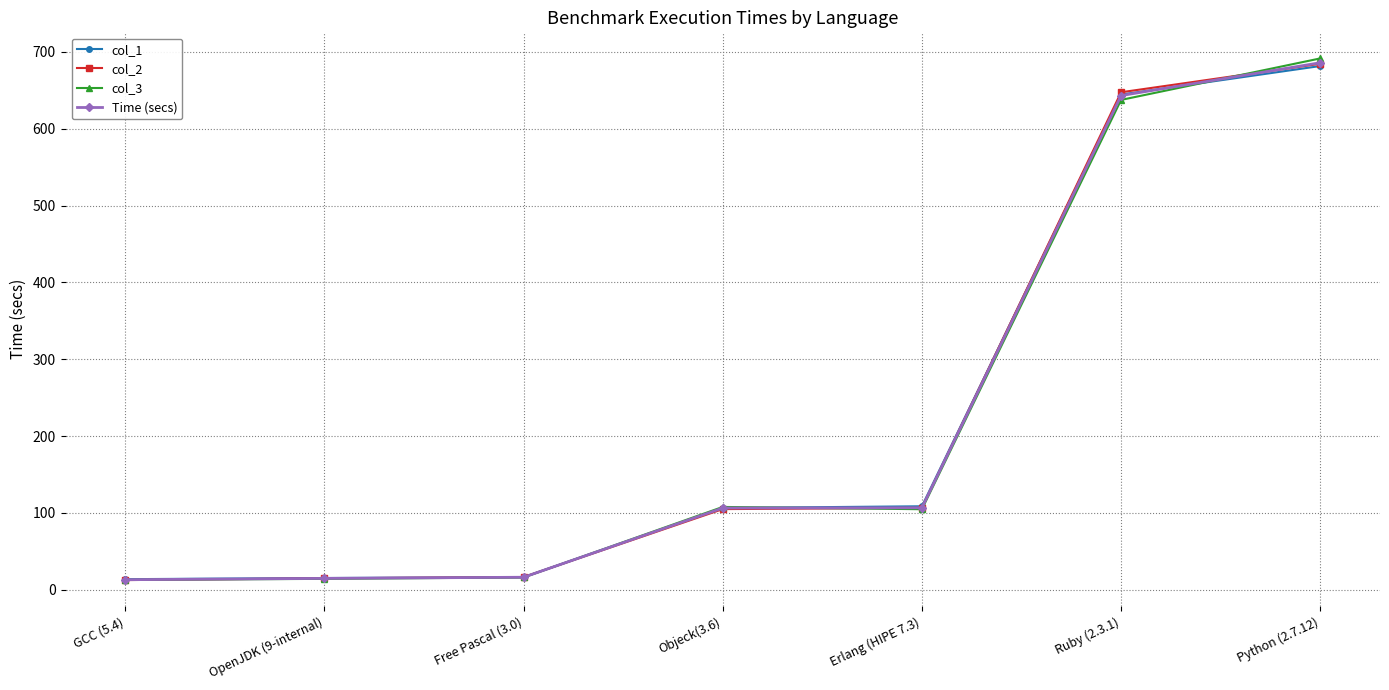

Is the value of Time (secs) at Free Pascal (3.0) greater than the value of col_3 at Python (2.7.12)?

No